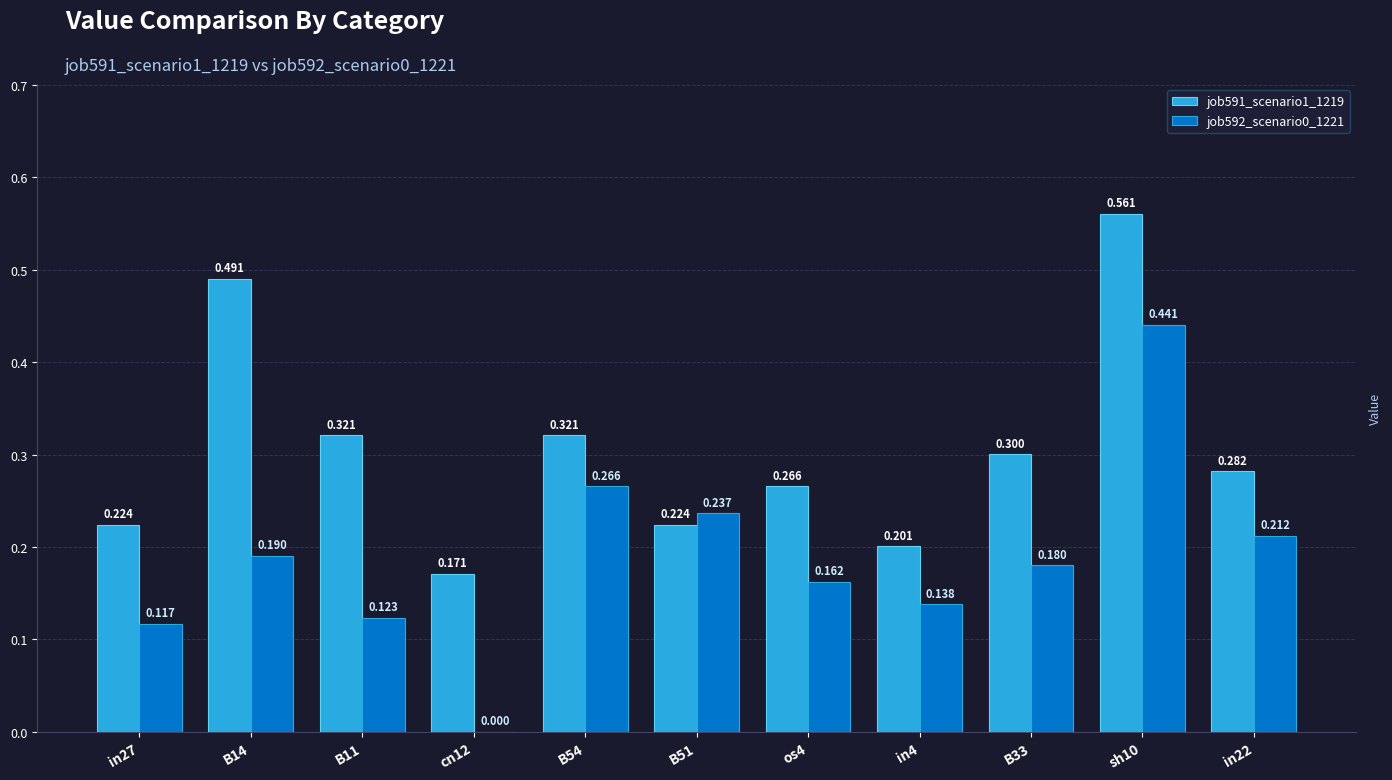

True or false: job592_scenario0_1221 has a value of 0.4 at B51.

False